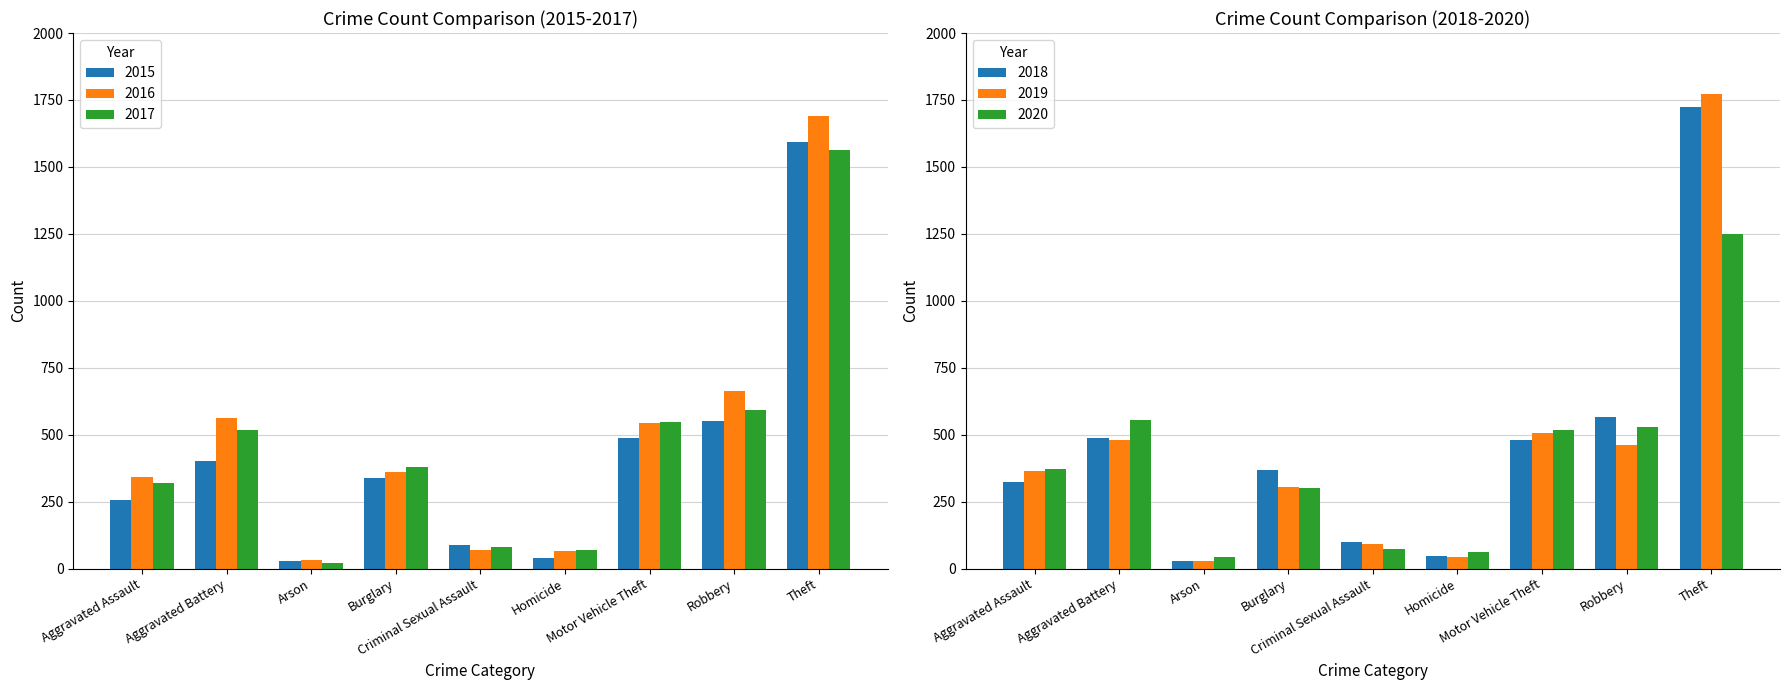

Between Motor Vehicle Theft and Theft, which series saw the biggest shift?

2019